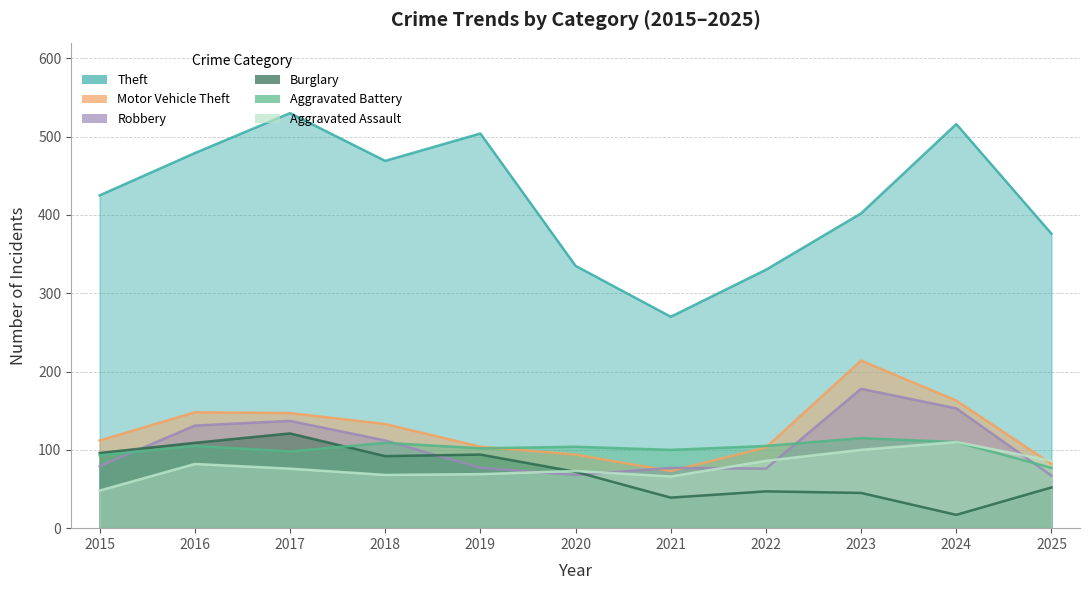

How many lines are shown in the chart?

6